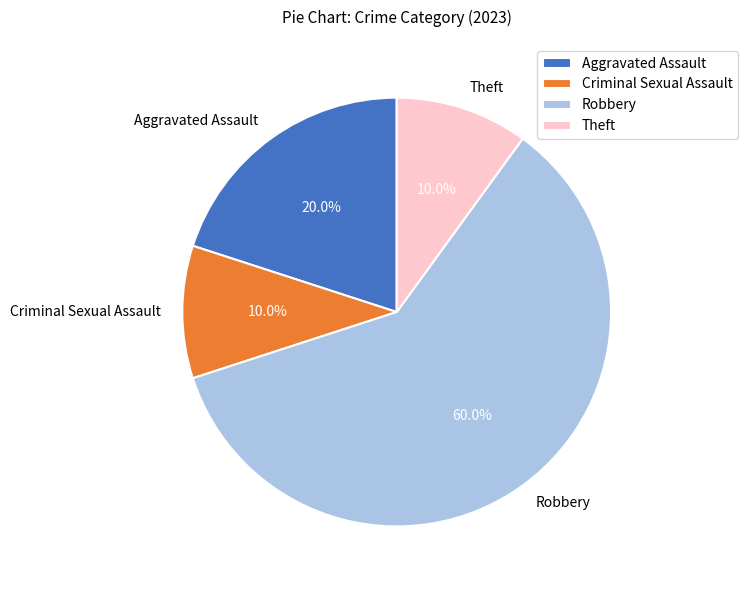

To the nearest percent, what percentage of the pie is Robbery?

60%